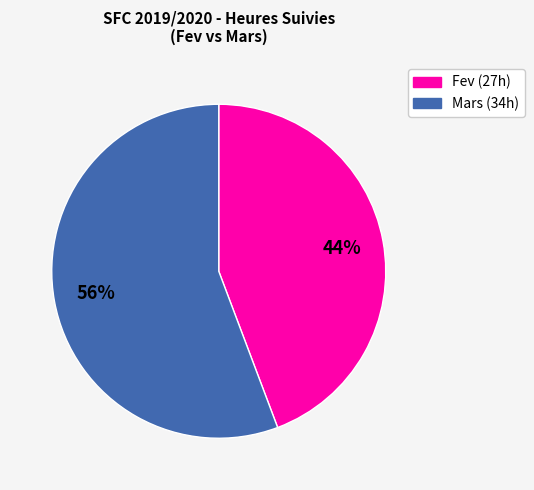

Is there a majority slice in this chart?

Yes